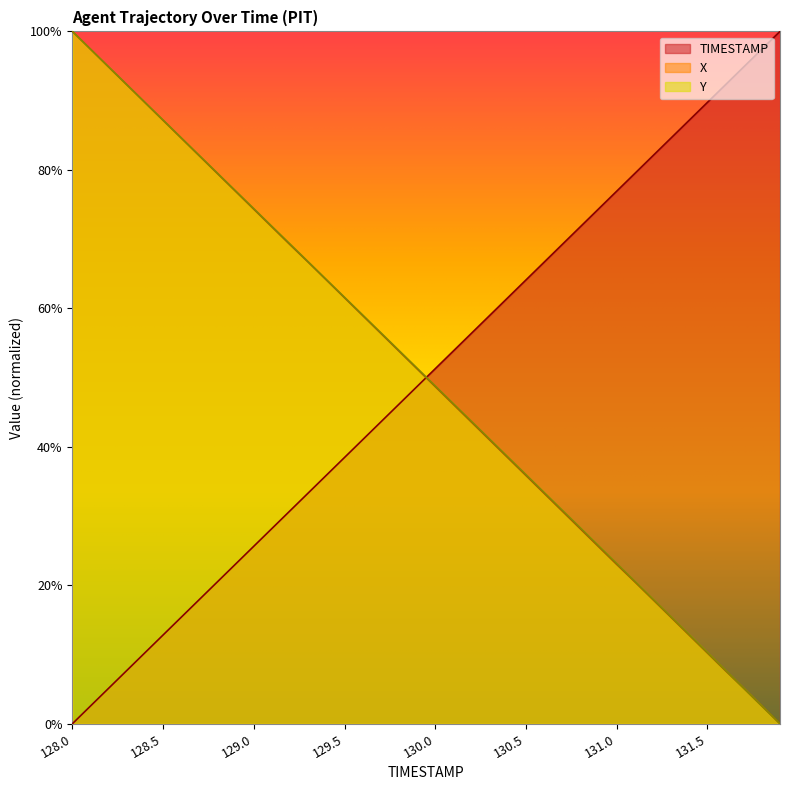

Where does the Y series first go above 51?

128.0